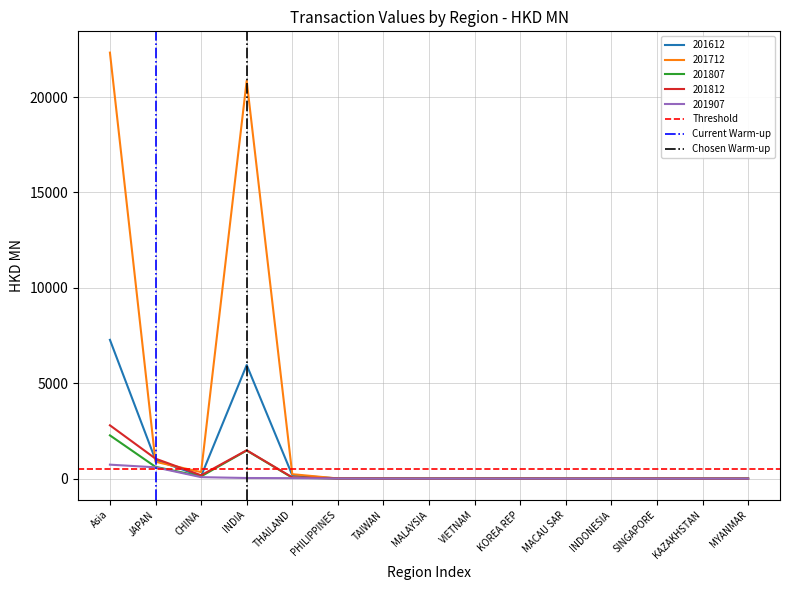

What is the sum of all Threshold values?

1000